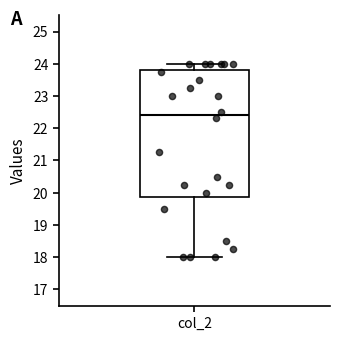

Read this box plot against the y-axis: the position of the median line, the range covered by the box, and the ends of both whiskers. The values are not printed on the chart, so give them approximately, as read against the axis.

median 22.4, box 19.9 to 23.8, whiskers 18.0 to 24.0